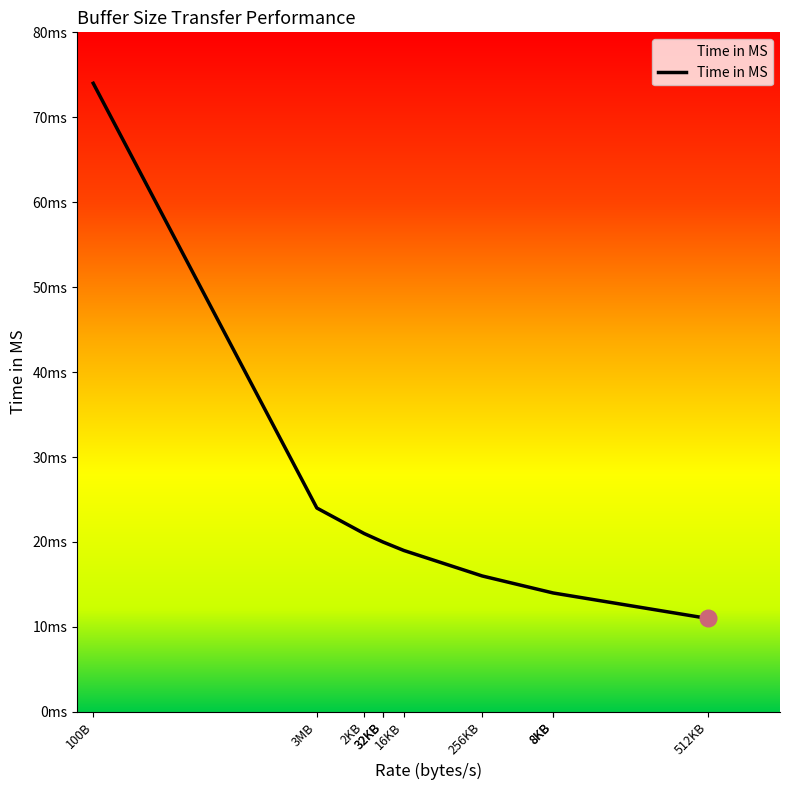

Where is the data nearest to the value 42?

3MB